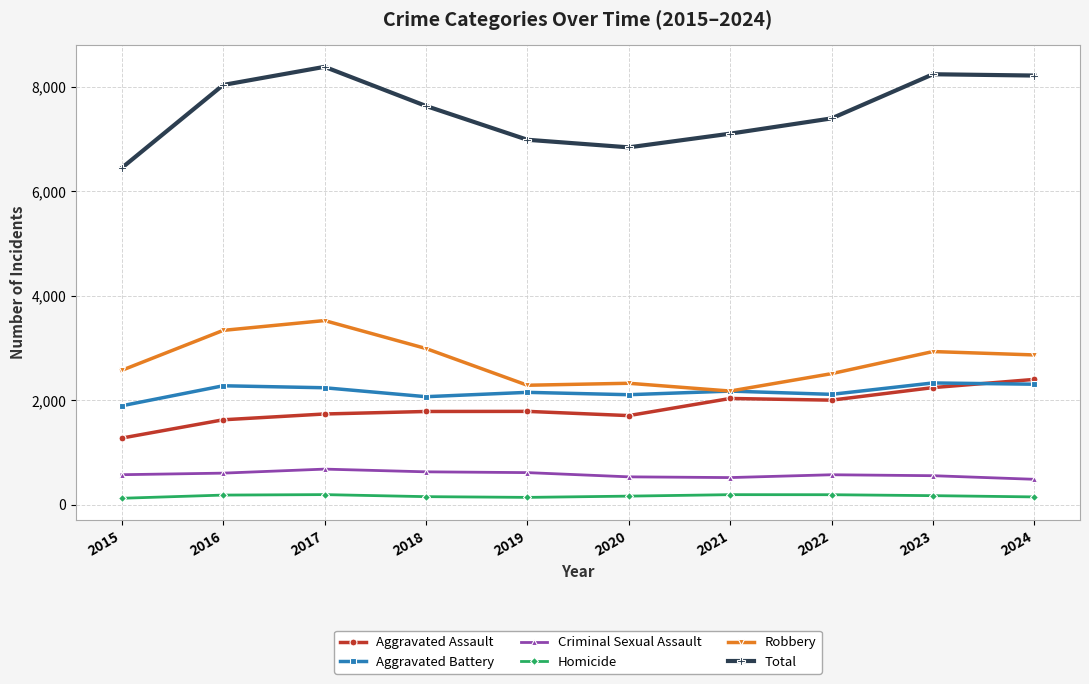

True or false: Aggravated Assault and Criminal Sexual Assault cross at least once.

False